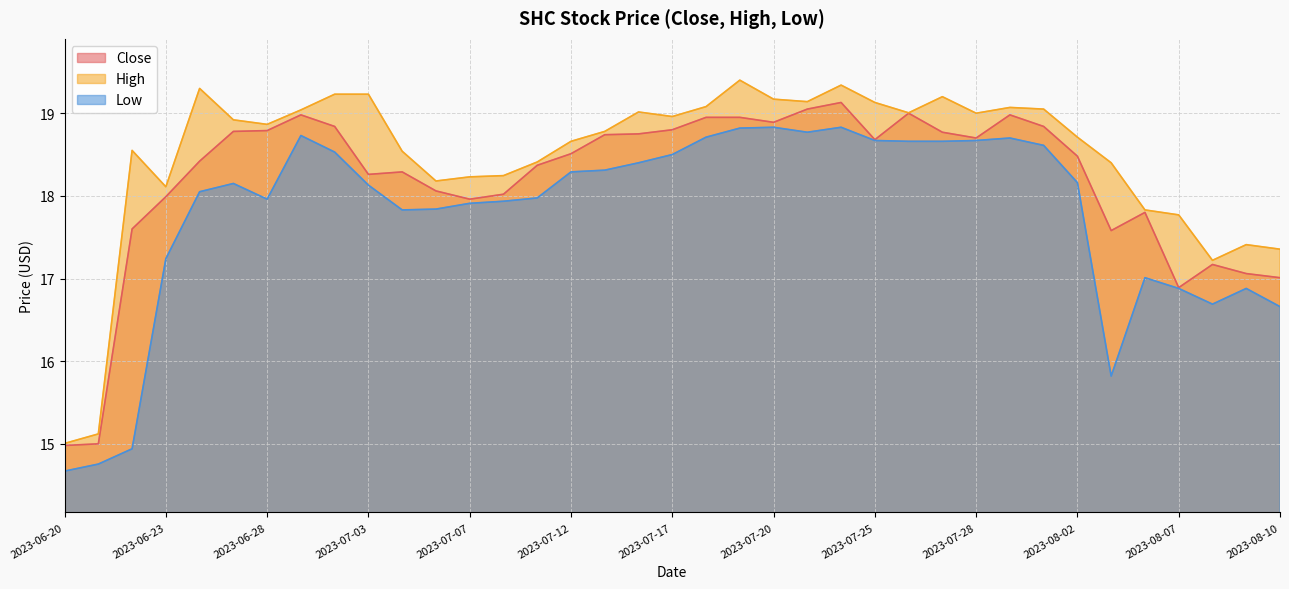

At how many categories does at least one series exceed 17?

35